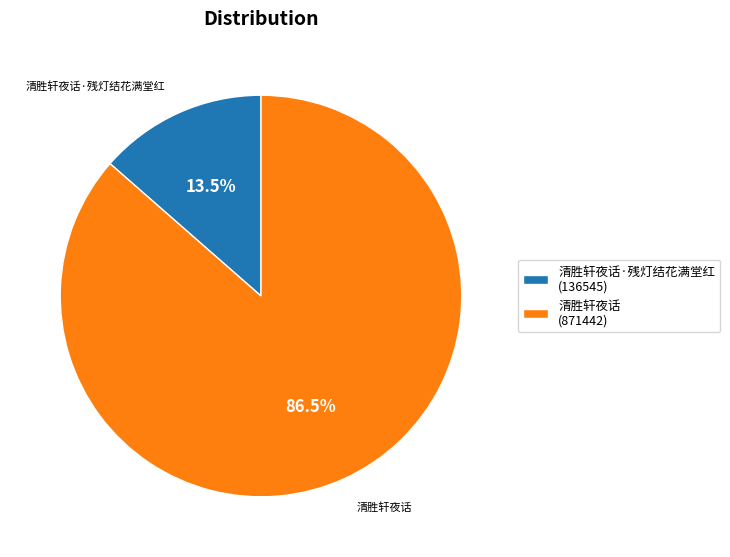

Which has a higher value, 清胜轩夜话·残灯结花满堂红 (136545) or 清胜轩夜话 (871442)?

清胜轩夜话 (871442)